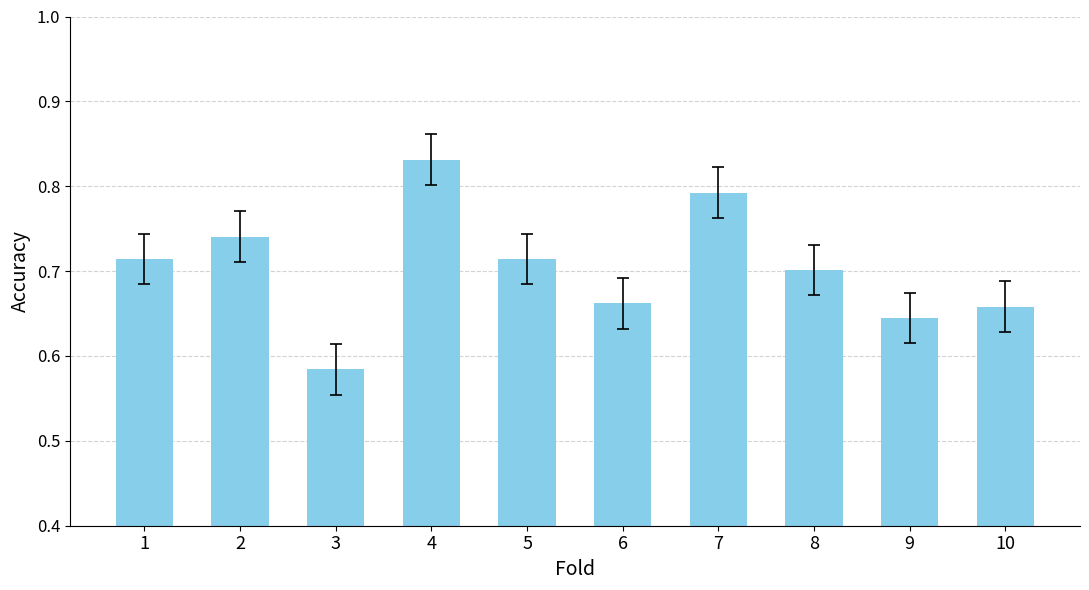

True or false: the data shows 1.1 at 2.

False